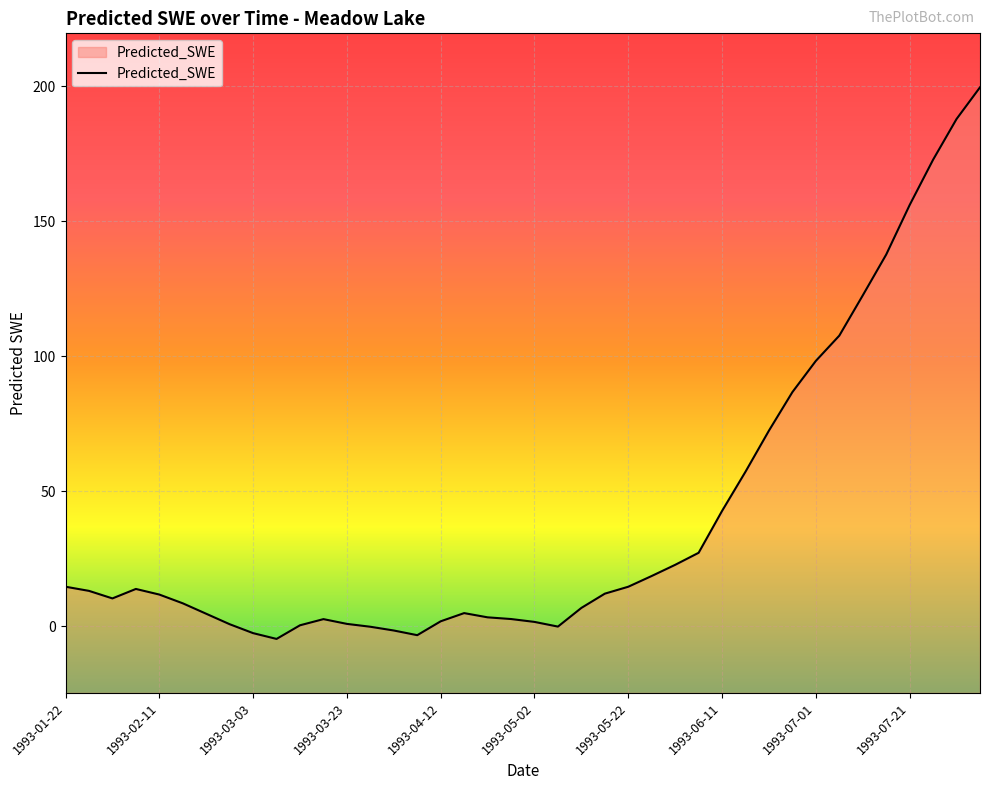

What is the maximum value shown in the chart?

199.7